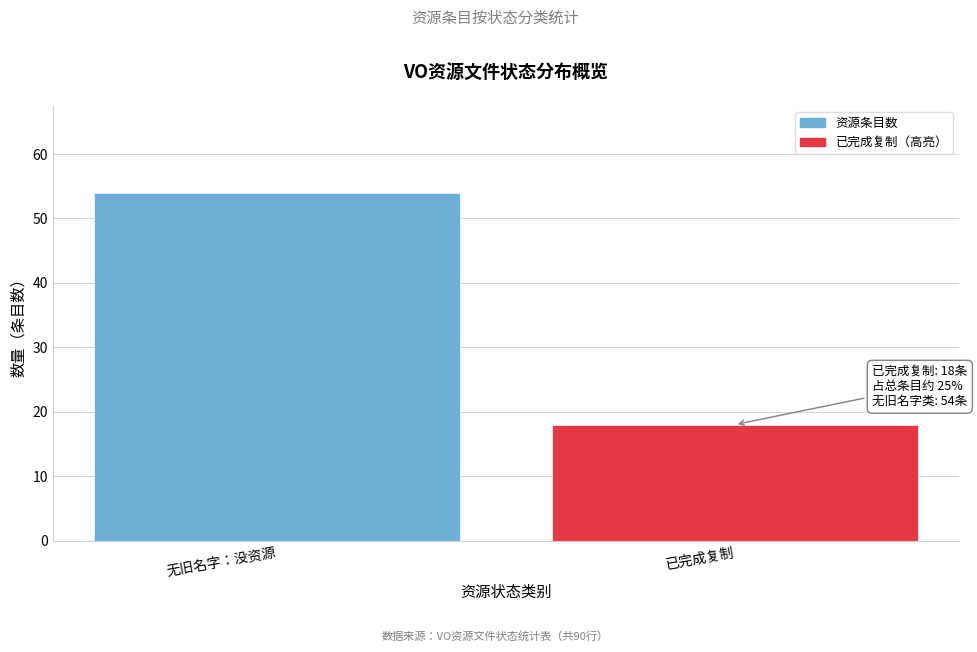

Reading left to right, extract all data points from this chart.

无旧名字：没资源=54	已完成复制=18